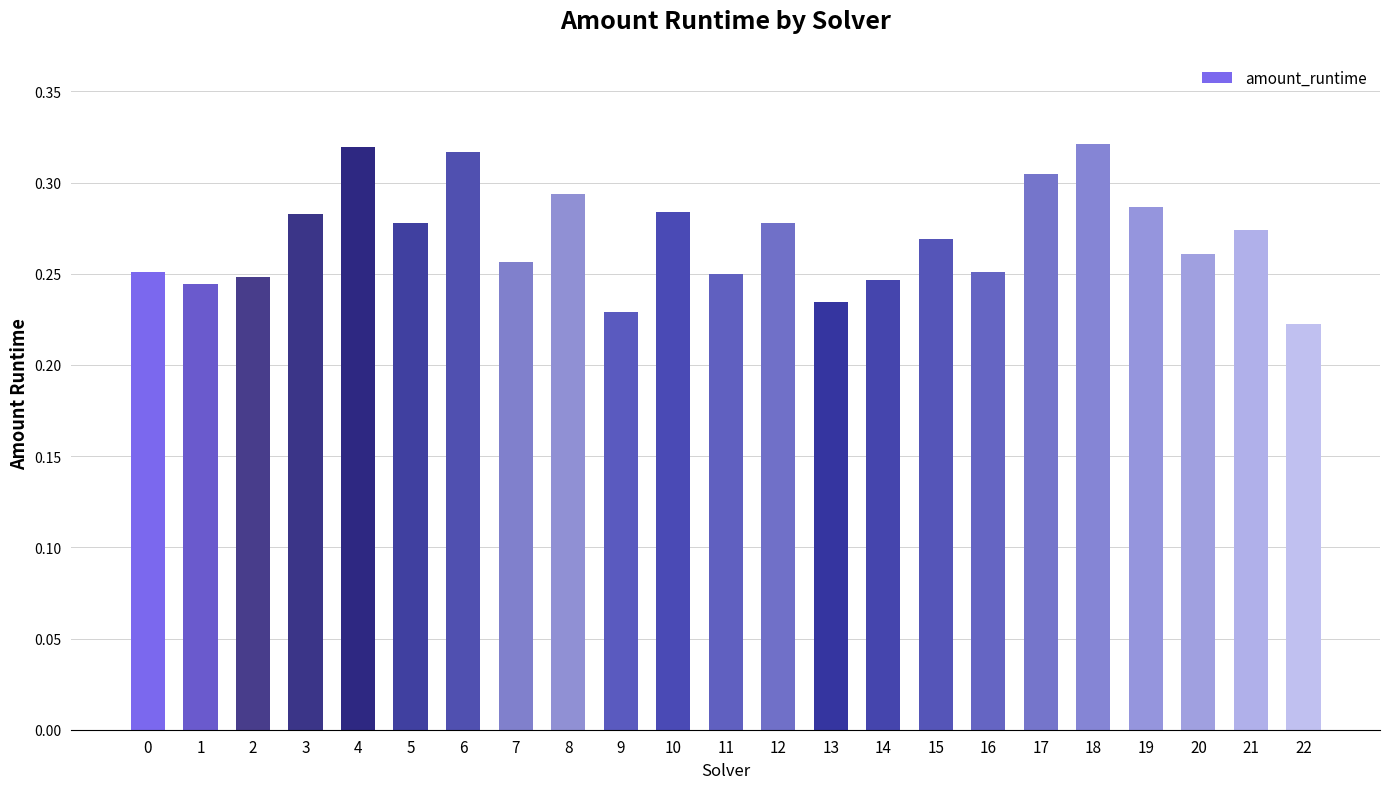

The chart shows a value of 0.4 at 21. True or false?

False